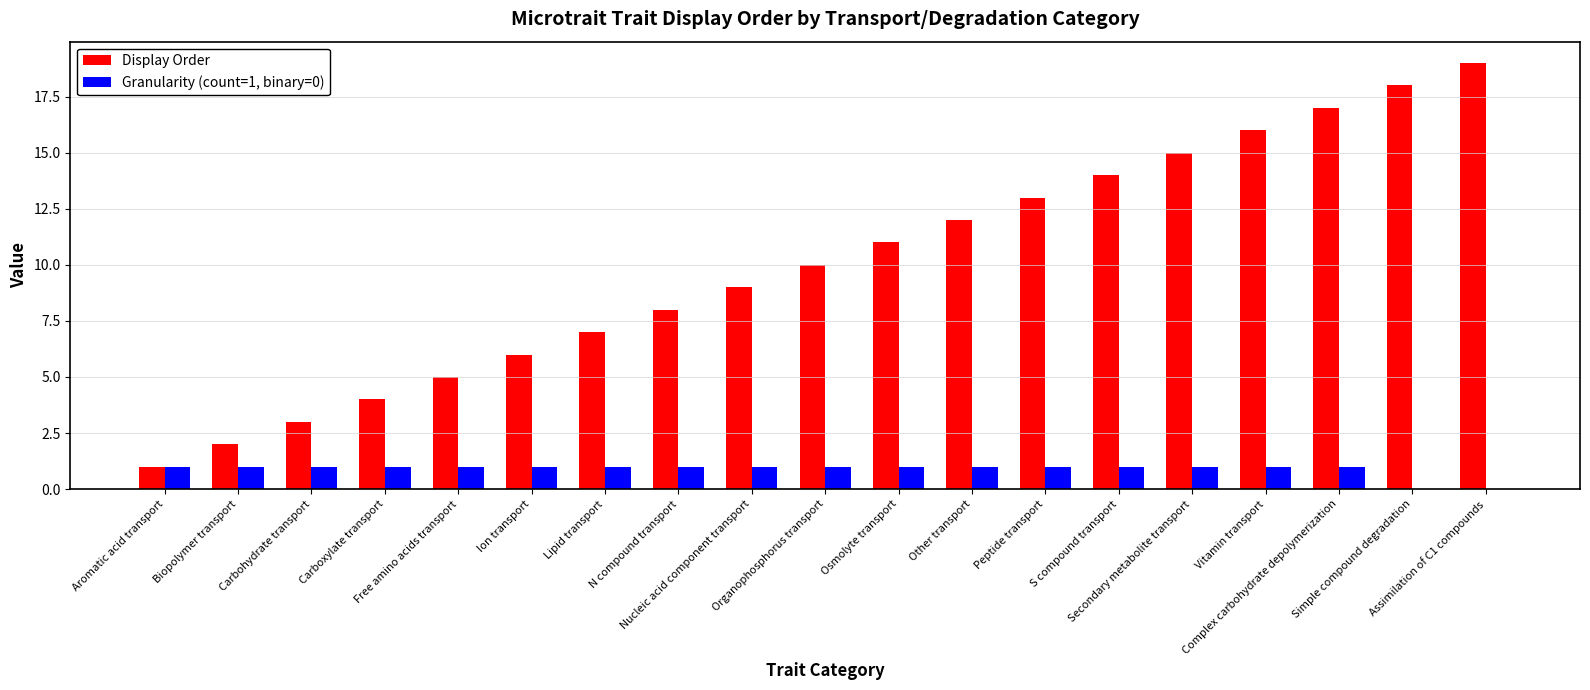

Count the number of categories in the chart.

19